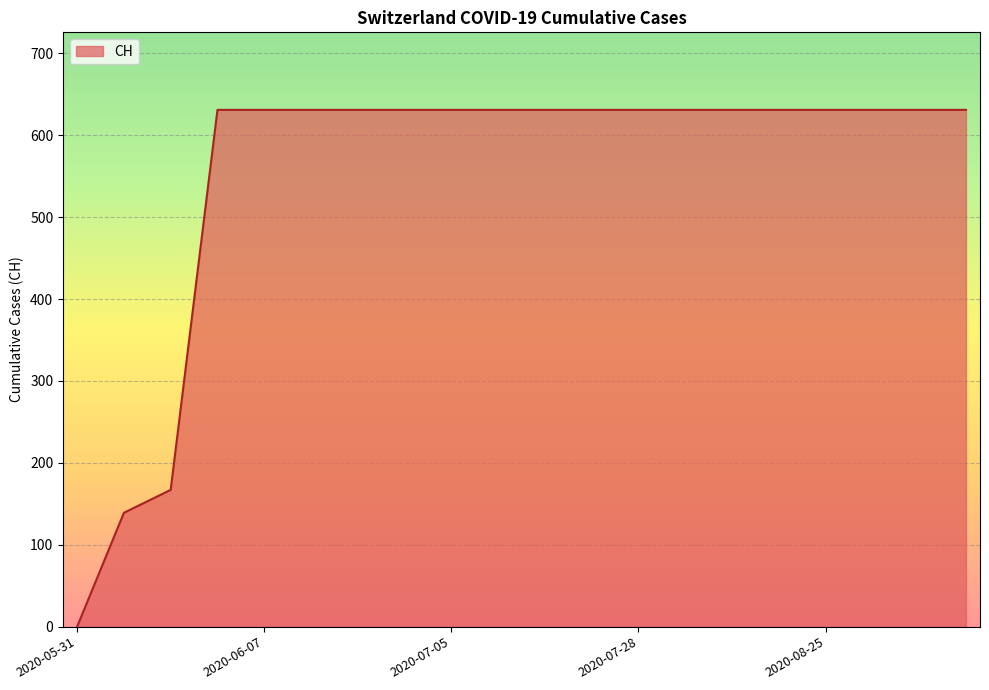

What is the maximum value shown in the chart?

631